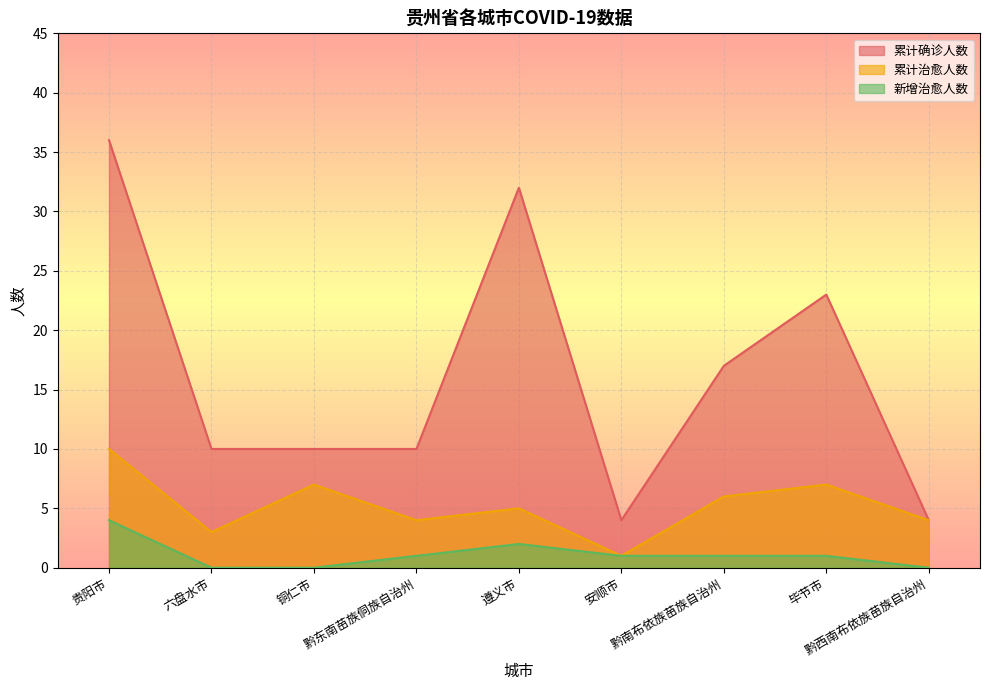

True or false: 累计治愈人数 has a value of 4 at 黔西南布依族苗族自治州.

True